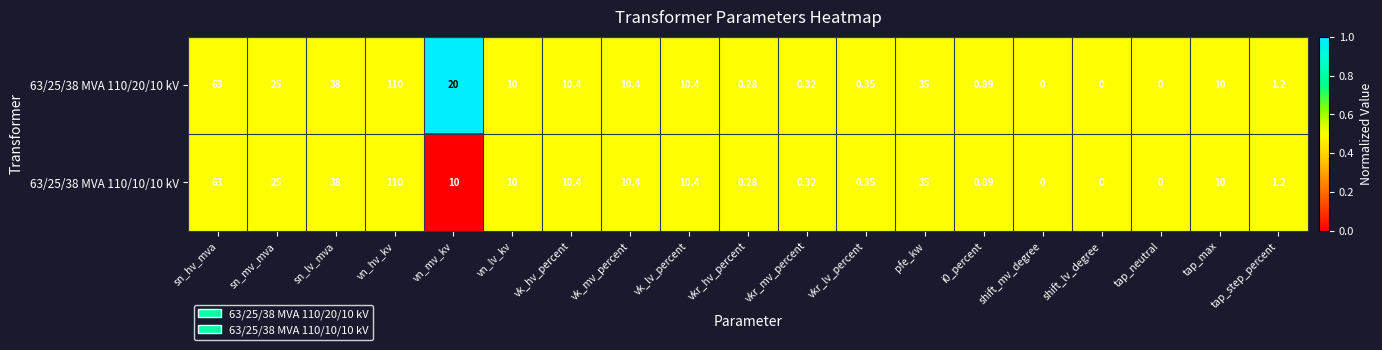

Which label corresponds to the largest value in the chart?

vn_hv_kv